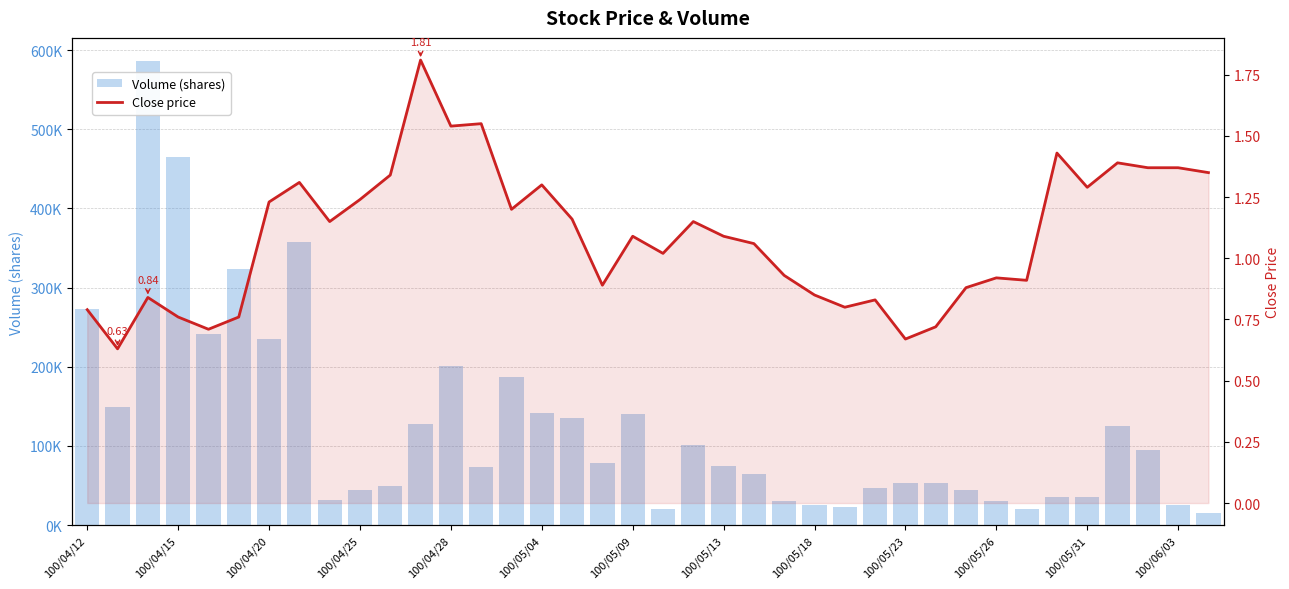

What is the maximum value shown in the chart?

586000.0